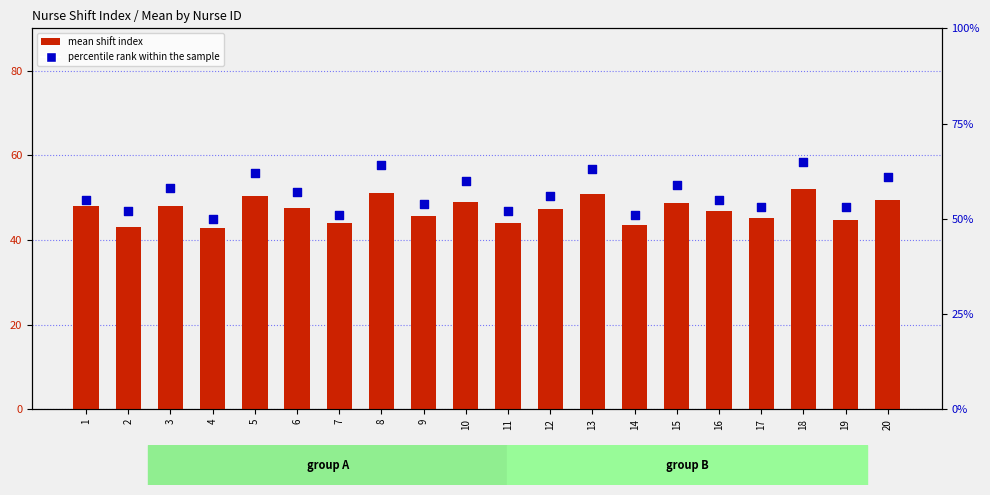

Which series reaches the minimum Y coordinate?

mean shift index